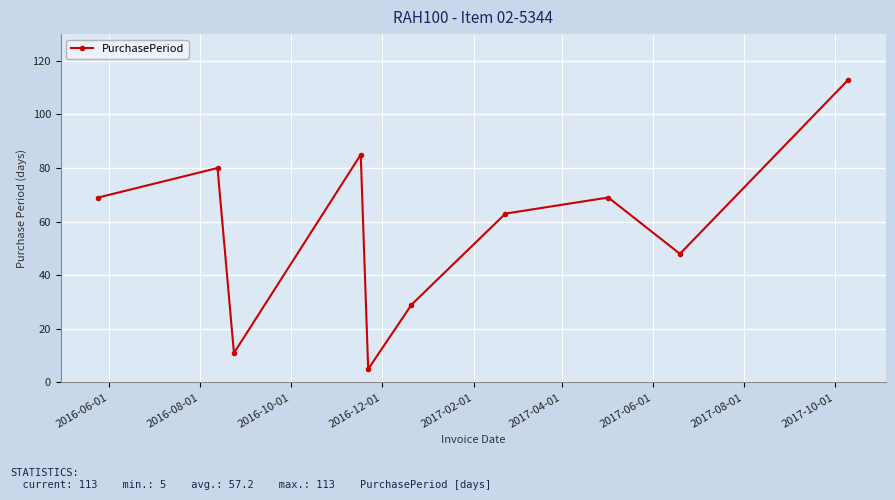

What is the sum of all values?

572